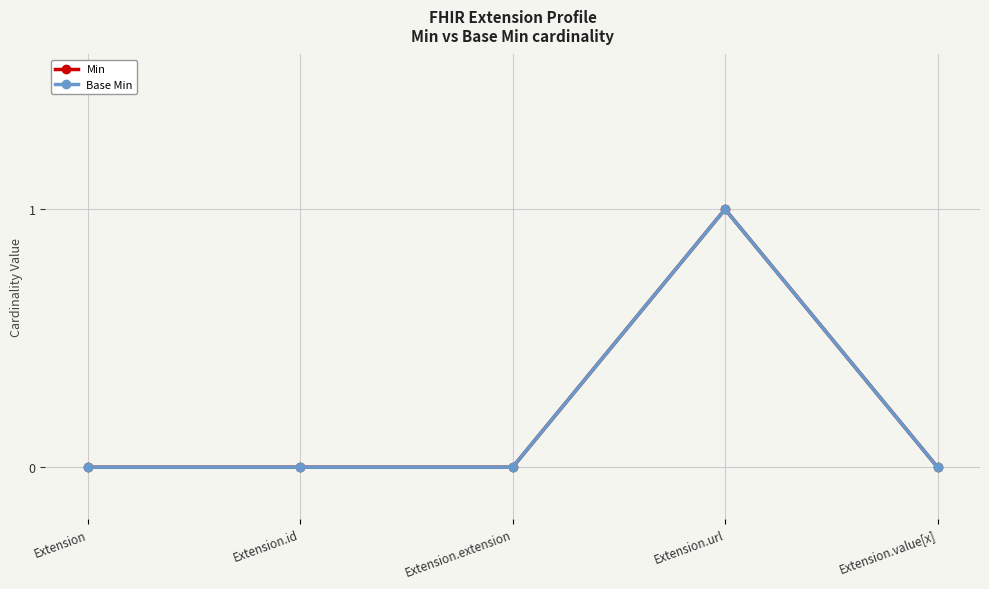

Is the value of Min at Extension.value[x] greater than the value of Base Min at Extension?

No